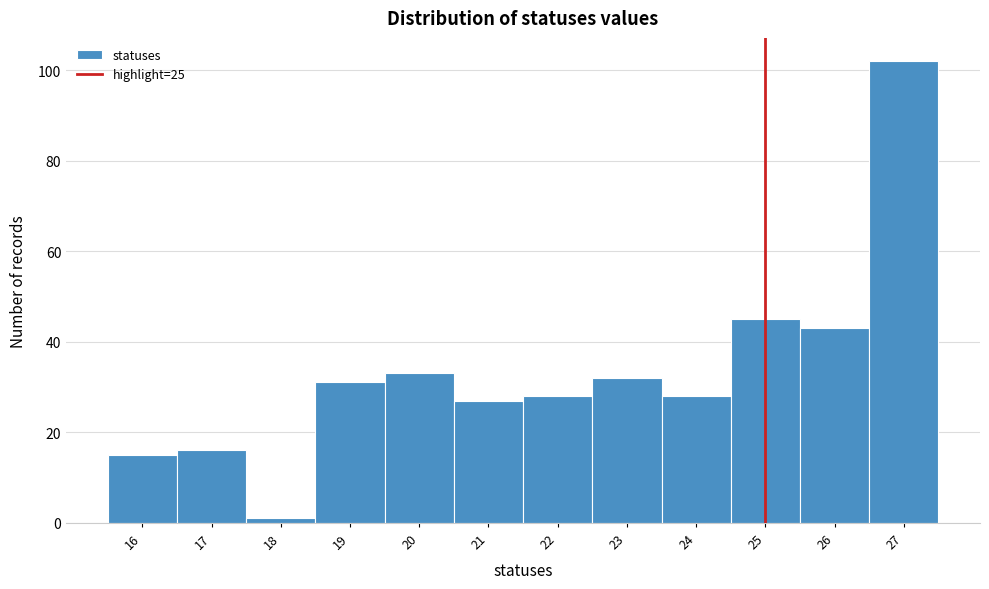

What is the height of the bar covering 23.5 to 24.5 on the x-axis? The values are not printed on the chart, so give them approximately, as read against the axis.

28